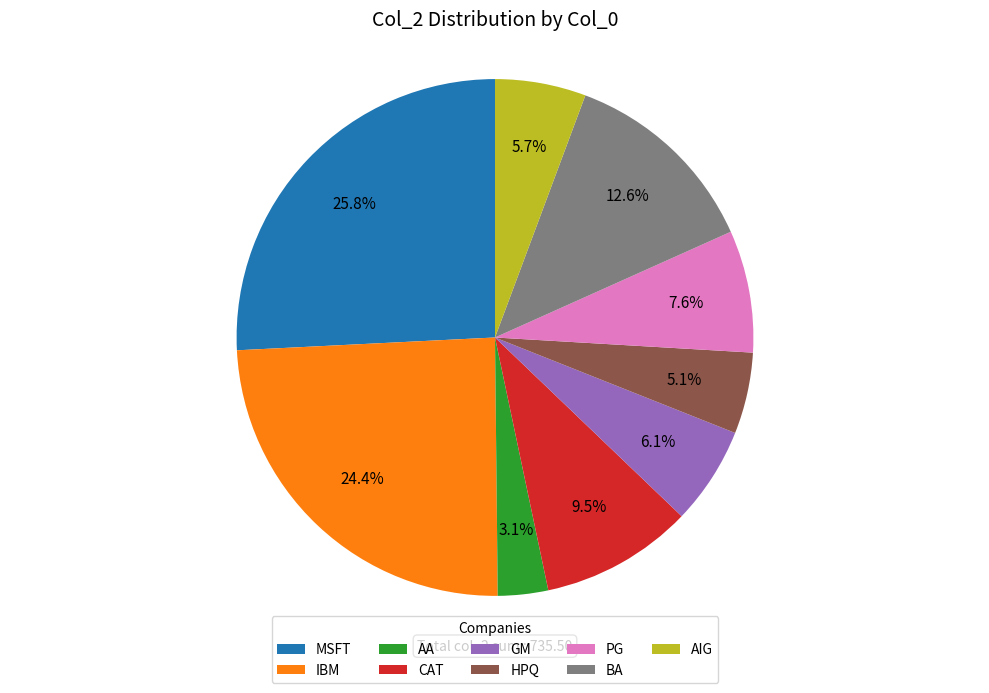

Does any single category account for the majority?

No